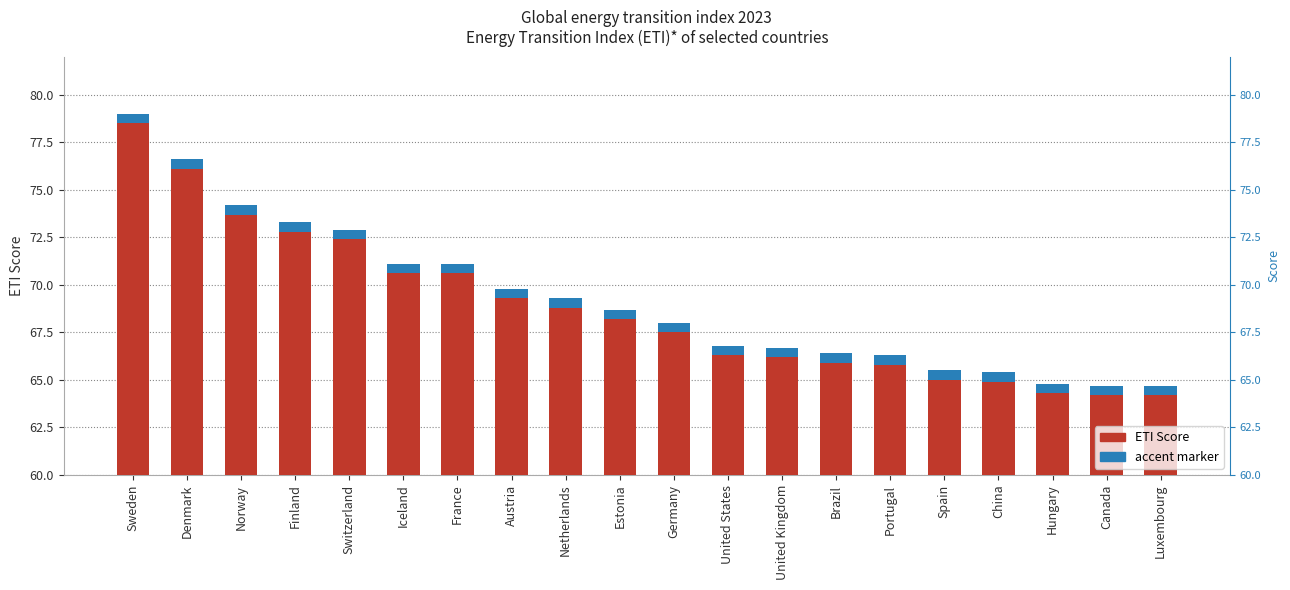

Rank the categories by value from lowest to highest.

Canada, Luxembourg, Hungary, China, Spain, Portugal, Brazil, United Kingdom, United States, Germany, Estonia, Netherlands, Austria, Iceland, France, Switzerland, Finland, Norway, Denmark, Sweden